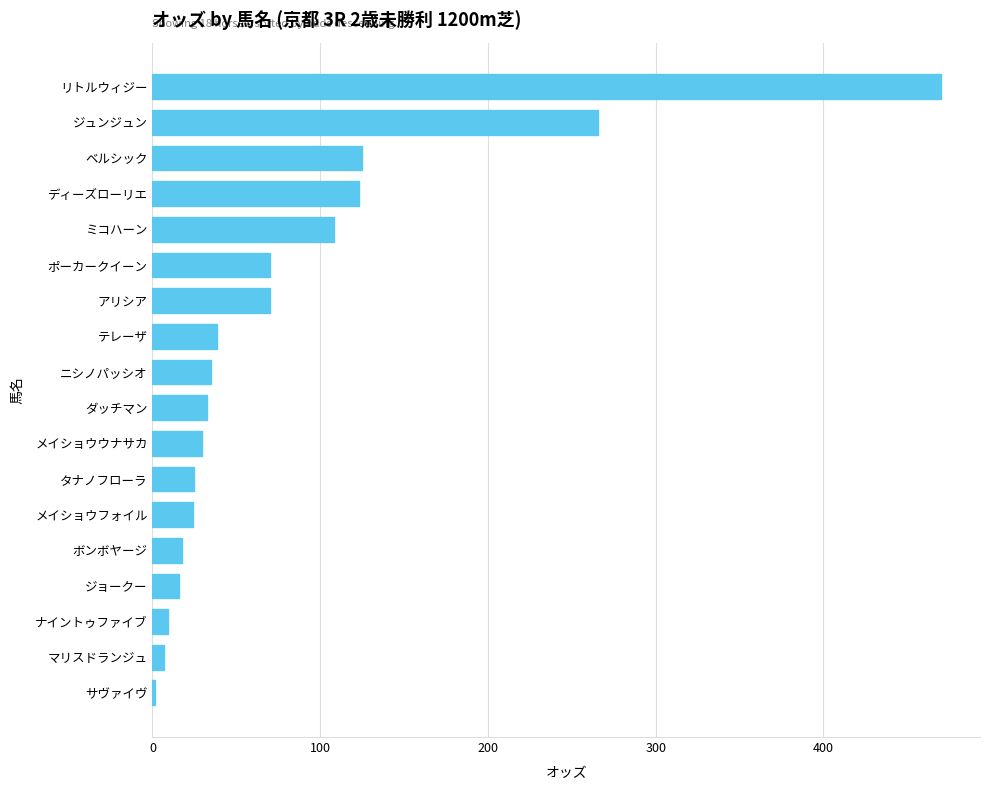

Is it true that the value at ポーカークイーン is 14.3?

False